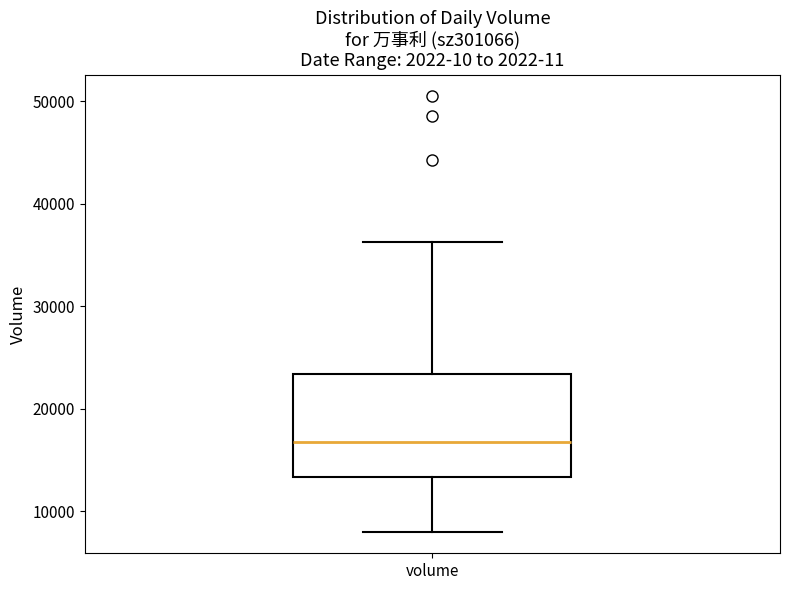

Transcribe this box plot: give where the median line is, the range the box spans, and where the two whiskers end, as read against the y-axis. The values are not printed on the chart, so give them approximately, as read against the axis.

median 17000, box 13000 to 23000, whiskers 8000 to 36000